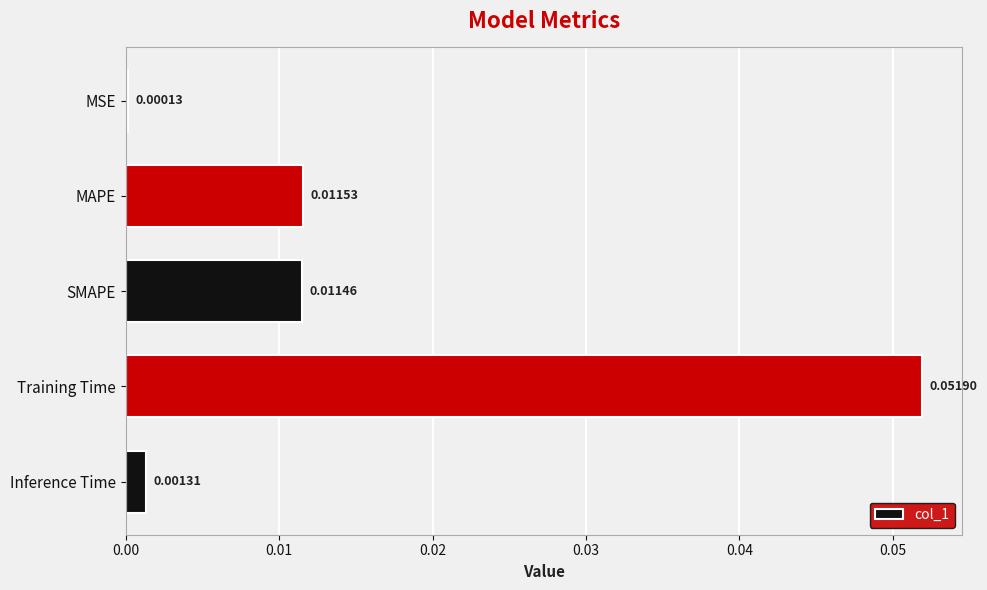

Which label corresponds to the largest value in the chart?

Training Time